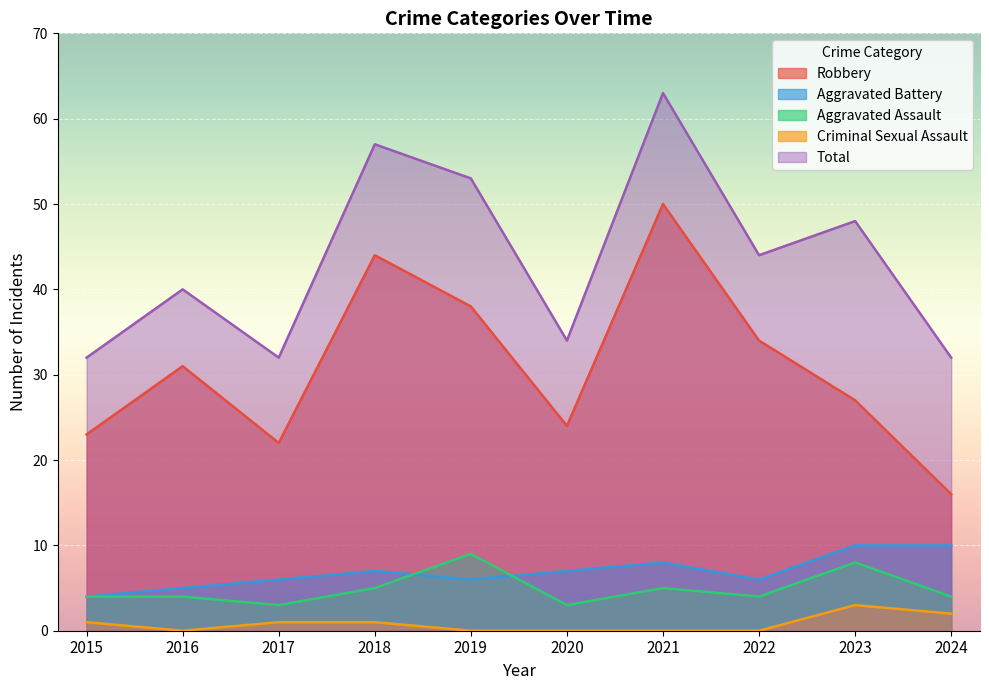

Which series has the largest total across all categories?

Total